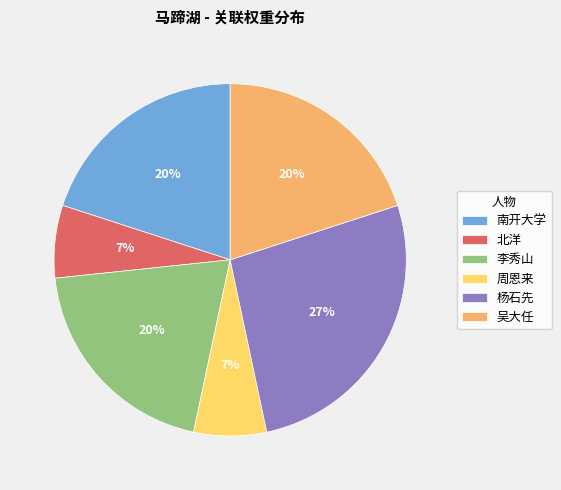

Is it true that 杨石先 is 12% of the pie?

False